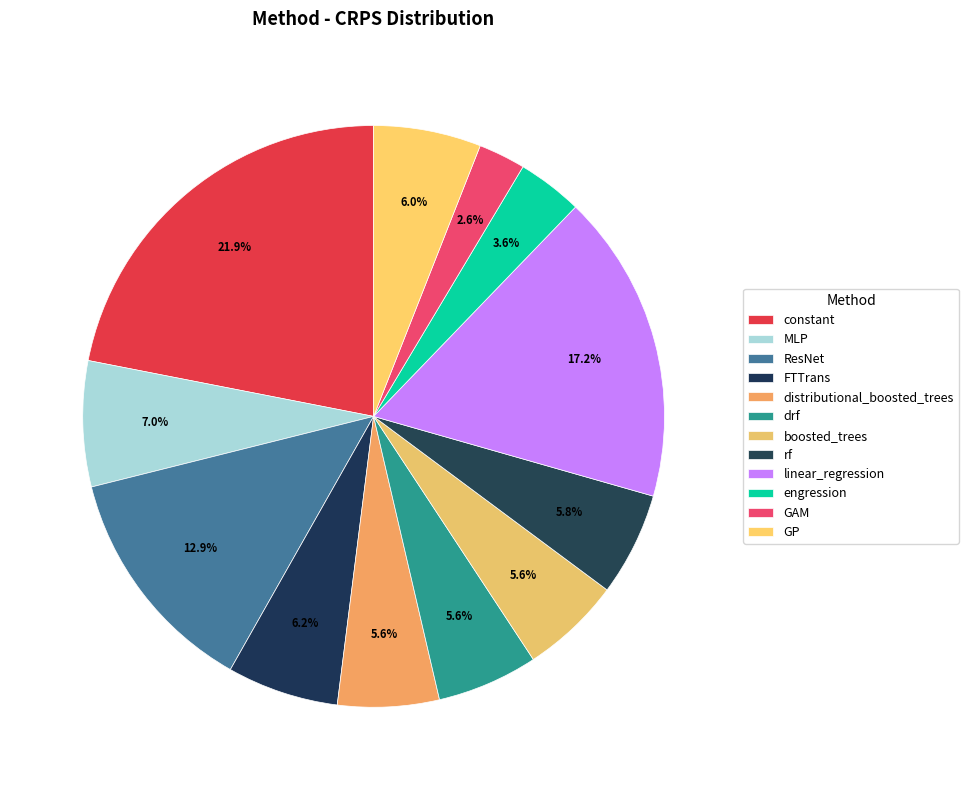

To the nearest percent, what percentage of the pie is linear_regression?

17%